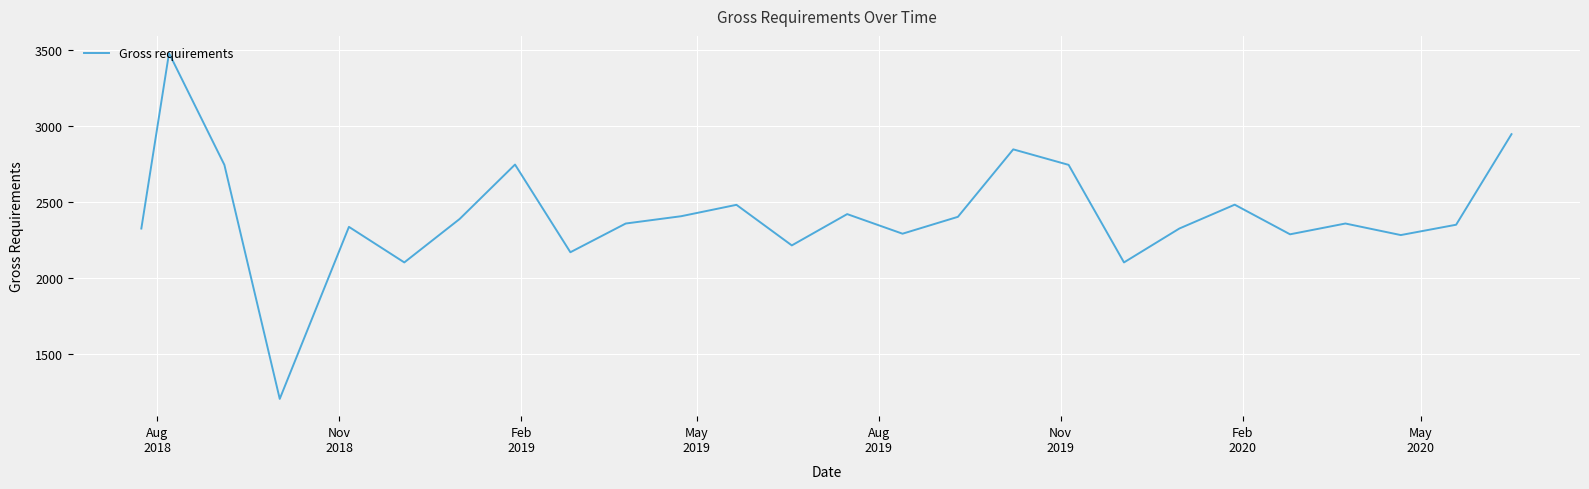

True or false: there are more than 1 points higher than both neighbors.

True